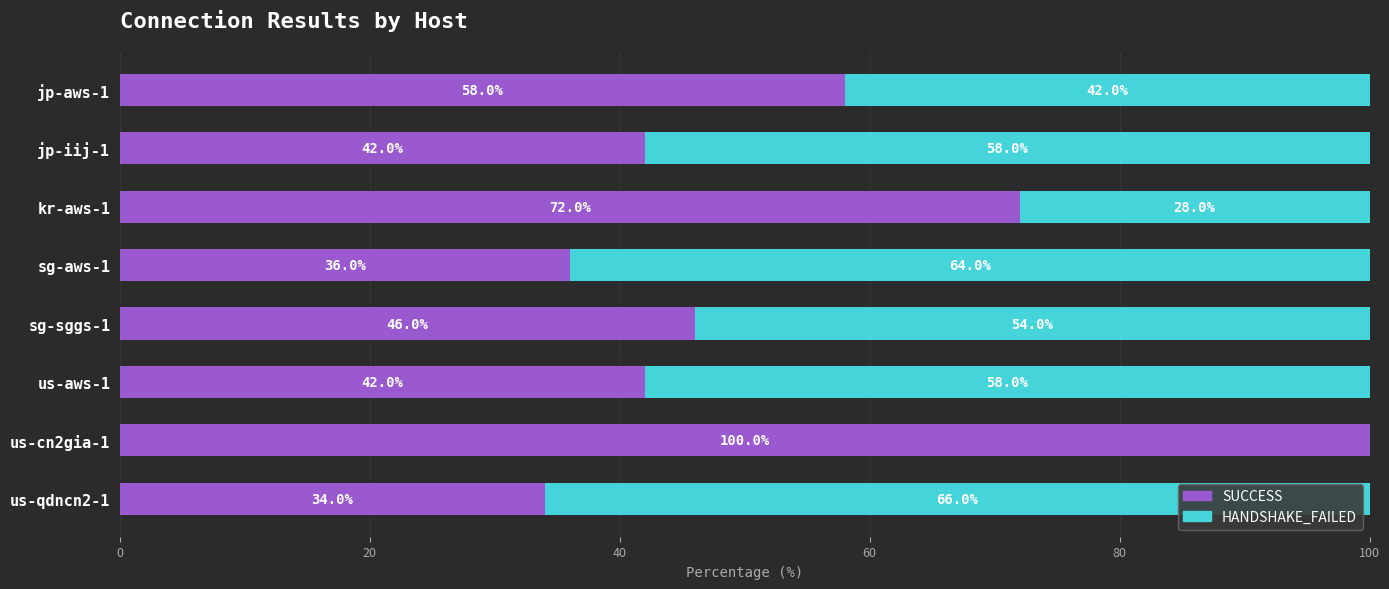

The value of SUCCESS at us-aws-1 is 64.6. True or false?

False